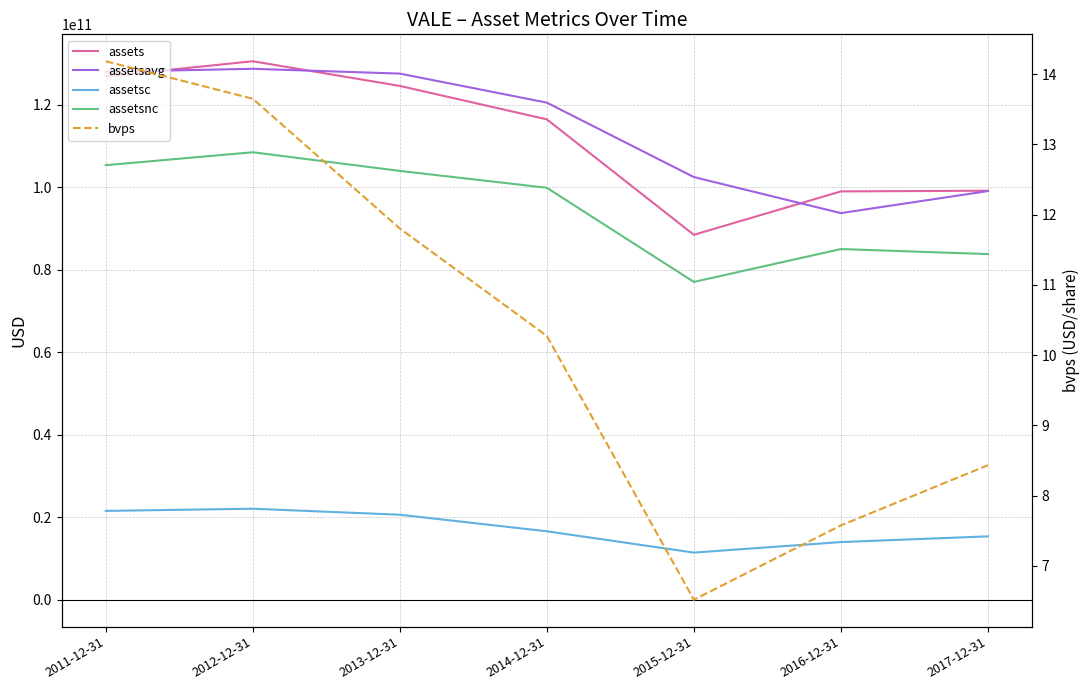

Rank the series by their maximum value, from lowest to highest.

bvps, assetsc, assetsnc, assetsavg, assets